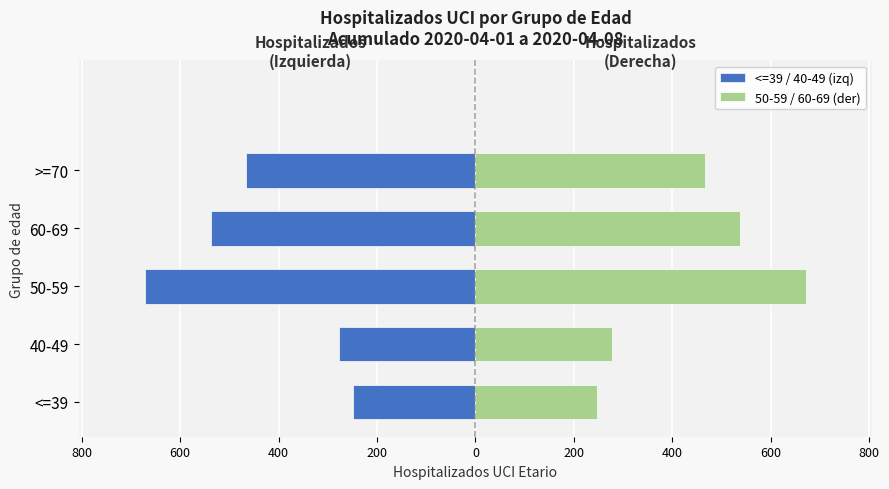

Reading left to right, extract all data points from this chart.

<=39 / 40-49 (izq): -248	-277	-672	-537	-466
50-59 / 60-69 (der): 248	277	672	537	466